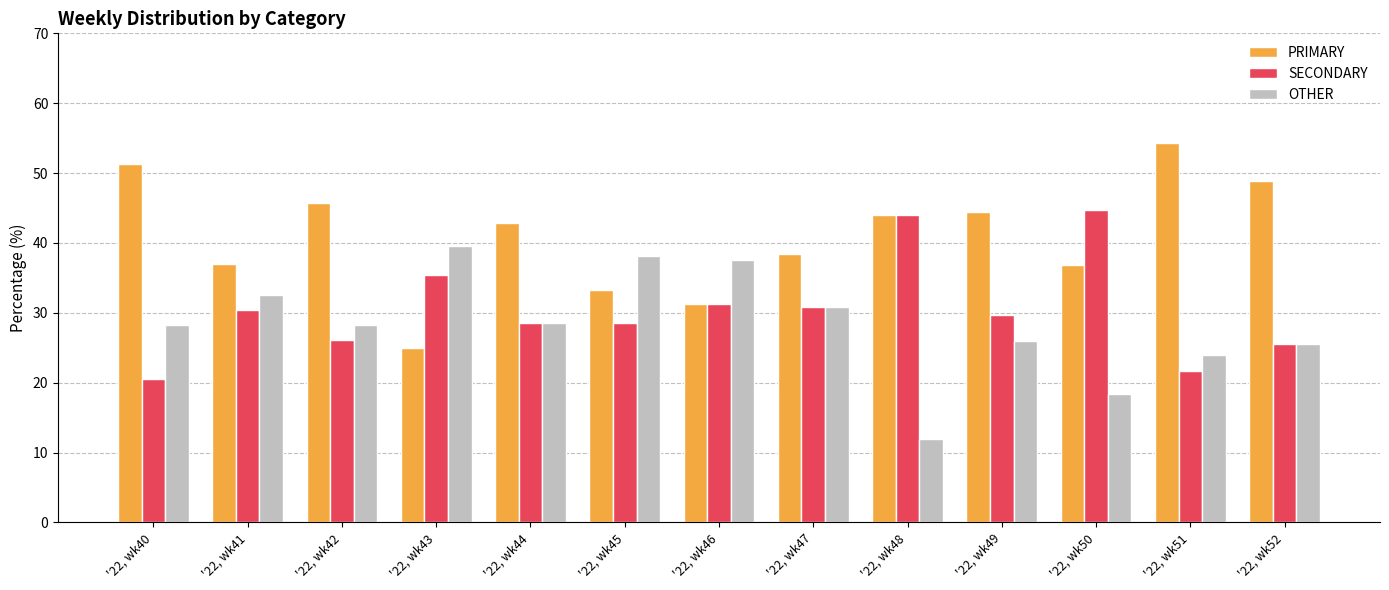

At which category does the chart reach its minimum across all series?

'22, wk48